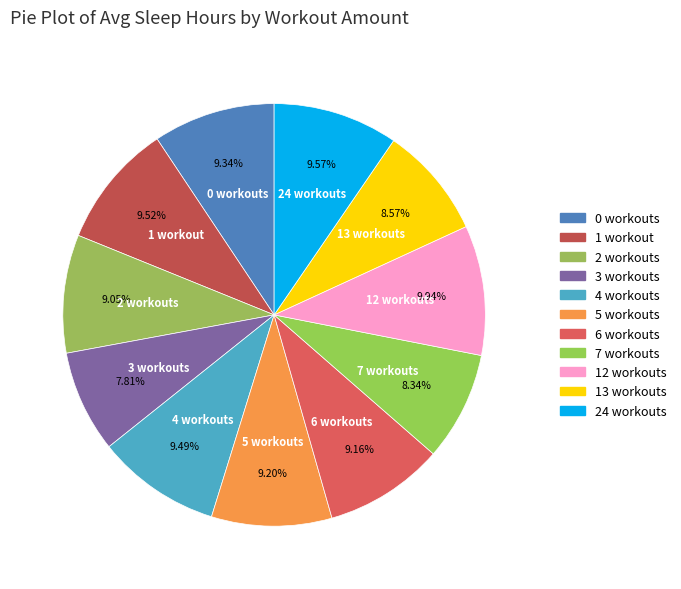

Rank the categories by value from highest to lowest.

12 workouts, 24 workouts, 1 workout, 4 workouts, 0 workouts, 5 workouts, 6 workouts, 2 workouts, 13 workouts, 7 workouts, 3 workouts